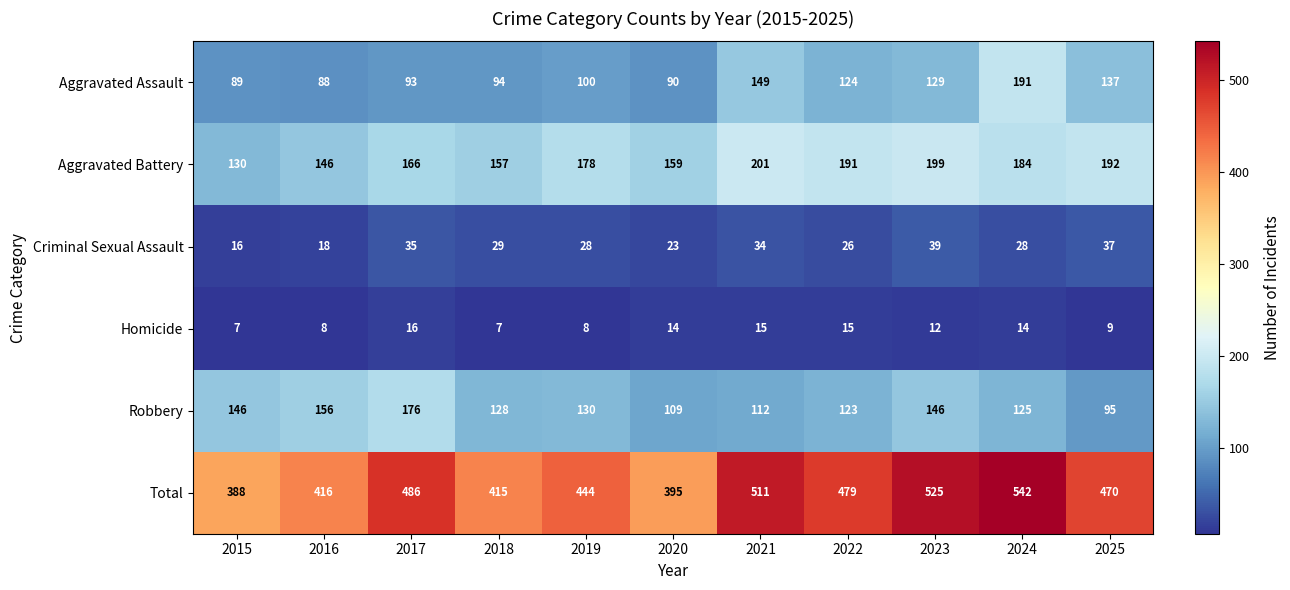

True or false: Aggravated Battery has a value of 231 at 2017.

False